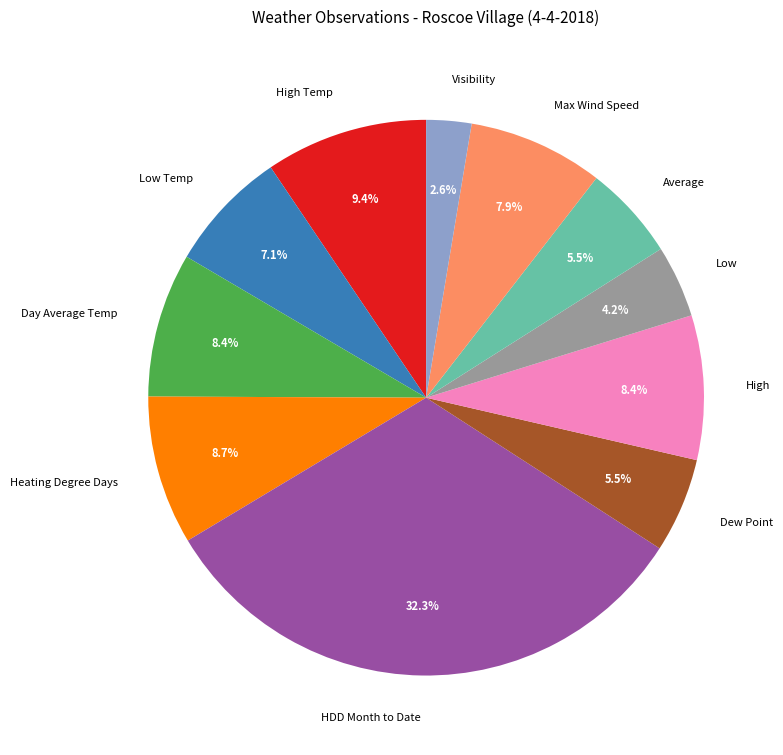

Is it true that High is 8% of the pie?

True